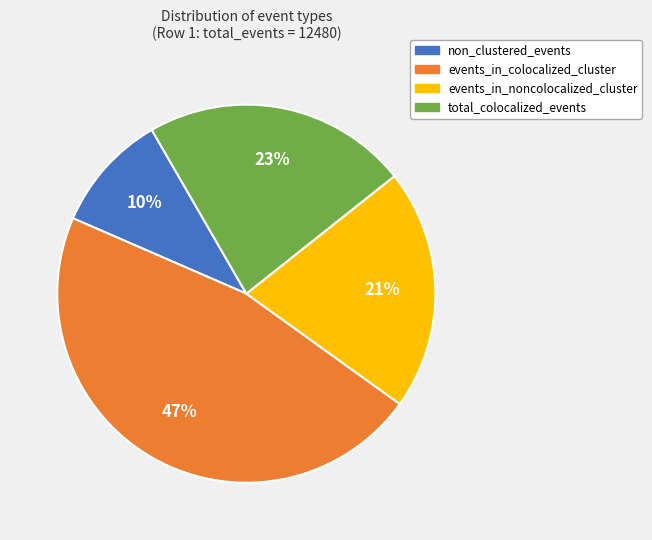

To the nearest percent, what is the average slice percentage?

25%